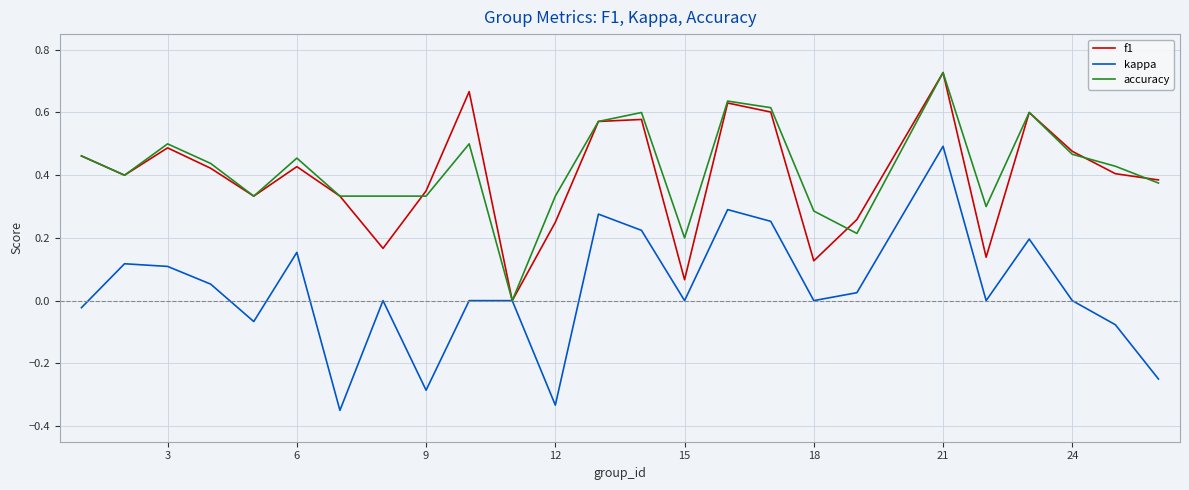

Does the chart have visible grid lines?

Yes